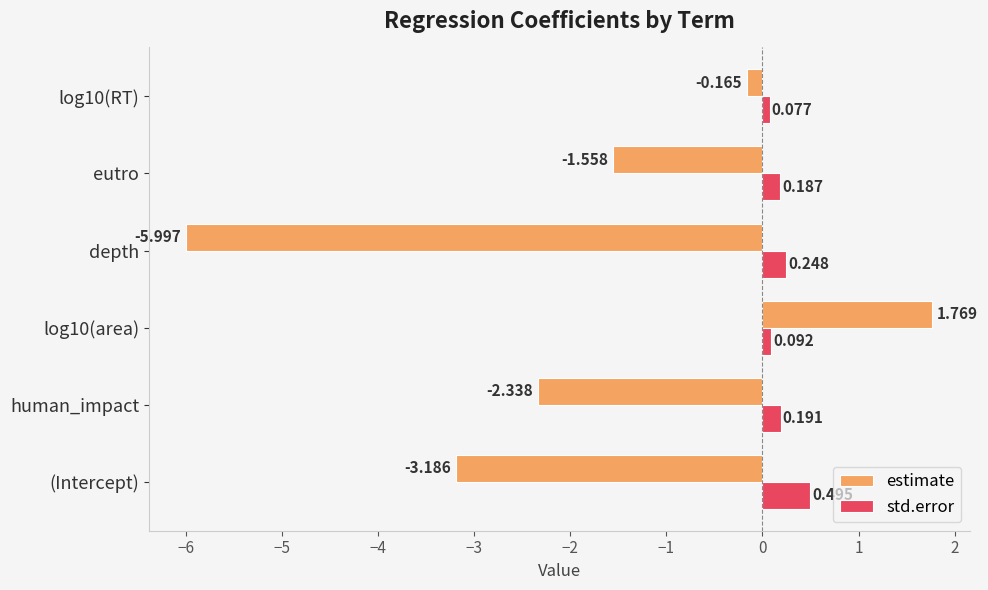

Which category has the lowest value in the estimate series?

depth